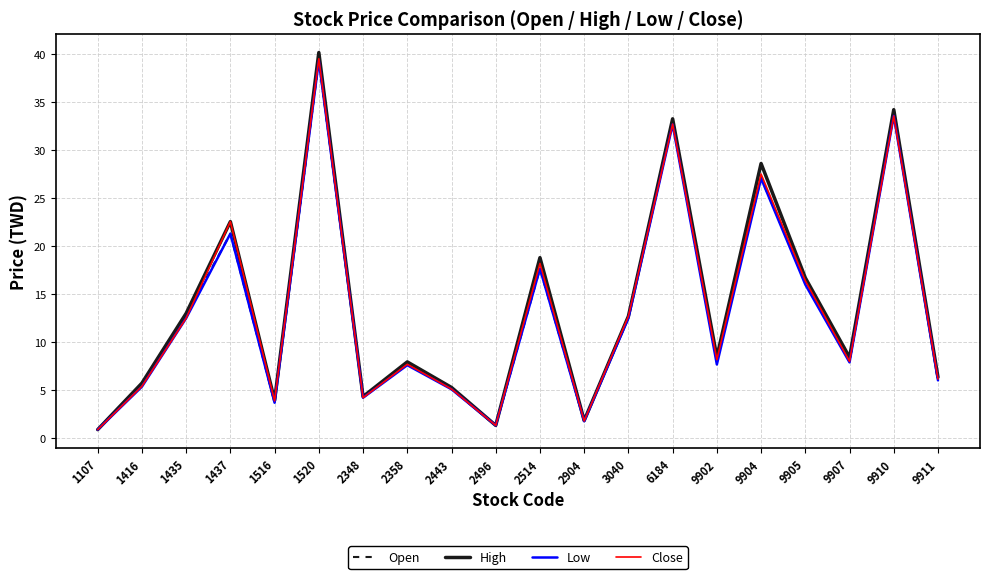

How many lines are shown in the chart?

4